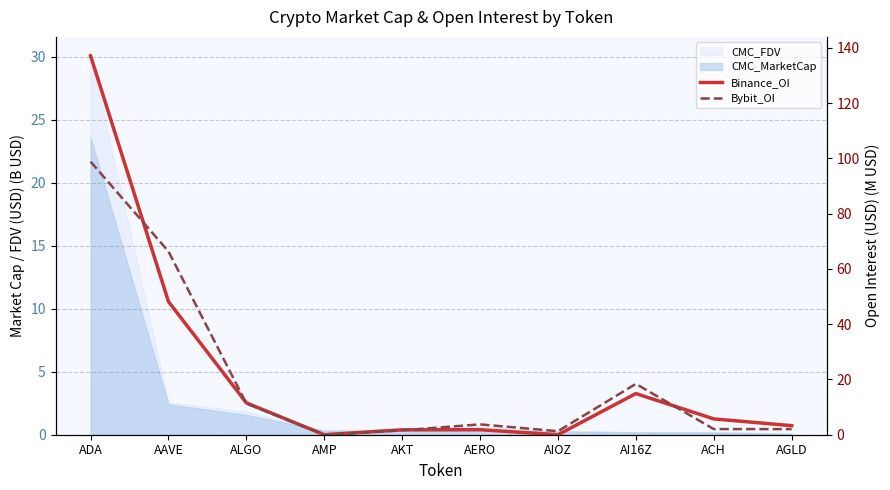

How many values in Binance_OI are above zero?

8